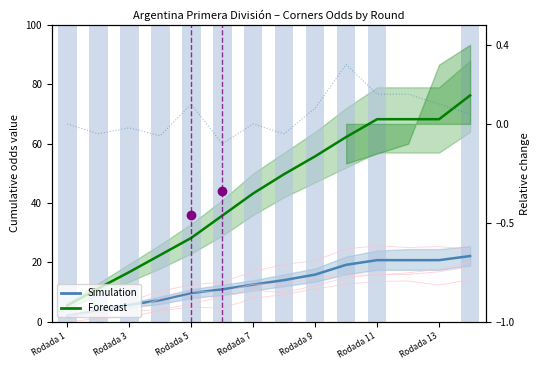

How many data points in Forecast are less than 49?

7